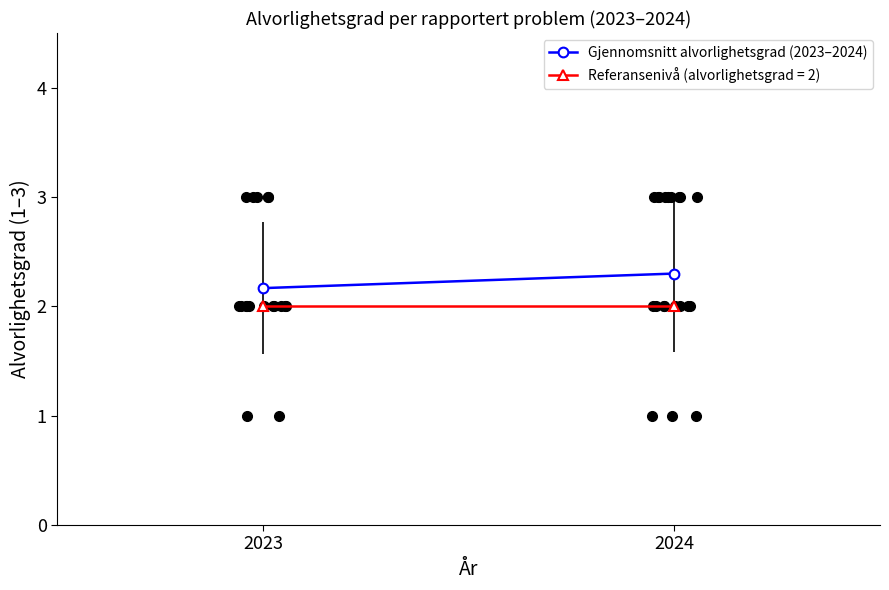

What is the difference between the maximum and minimum values?

0.1